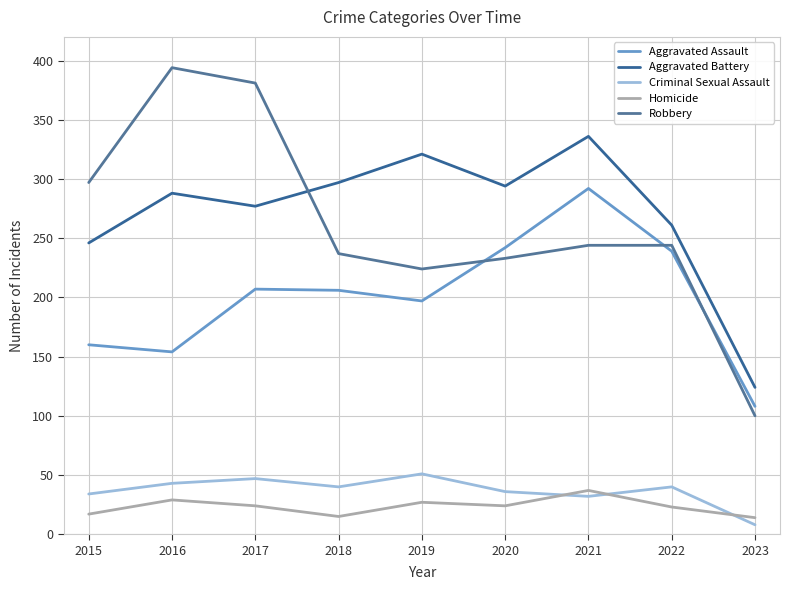

Is it true that Homicide equals 4 at 2018?

False